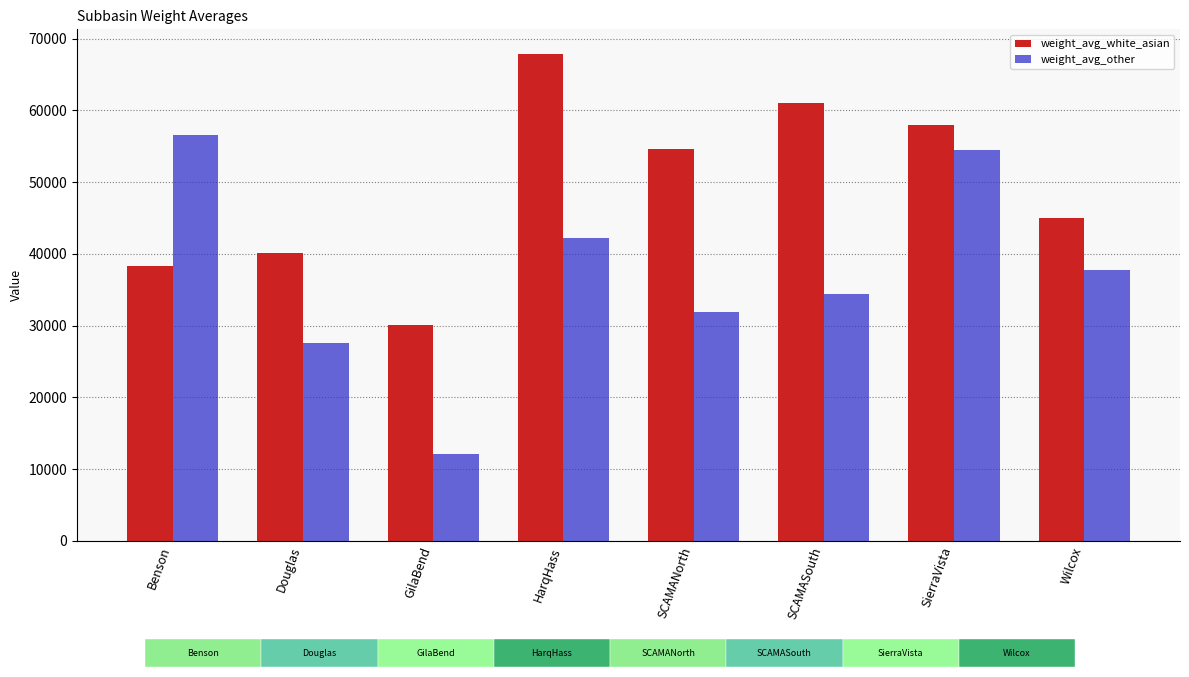

Count the number of categories in the chart.

8